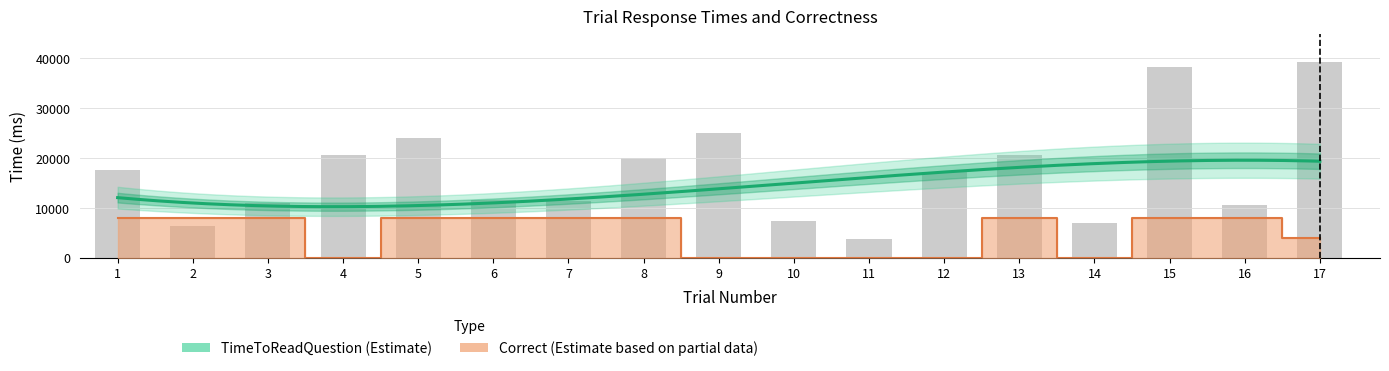

At how many categories does at least one series exceed 19133?

7